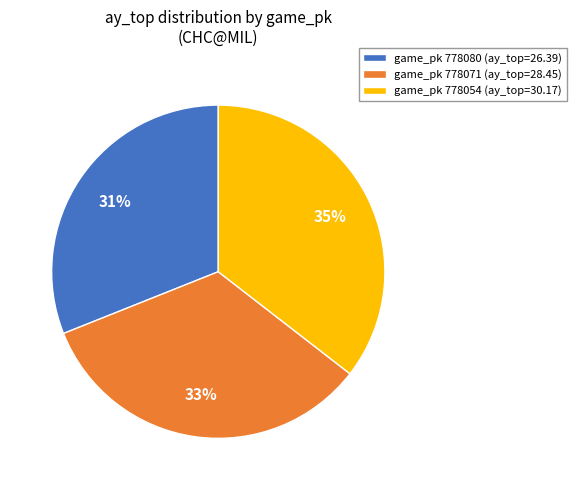

Do game_pk 778054 (ay_top=30.17) and game_pk 778071 (ay_top=28.45) together represent more than half of the pie?

Yes